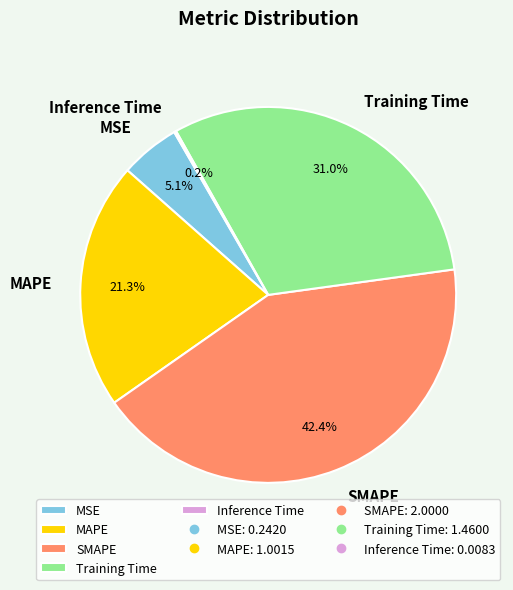

To the nearest percent, what is the difference between the largest and smallest slice percentages?

42%